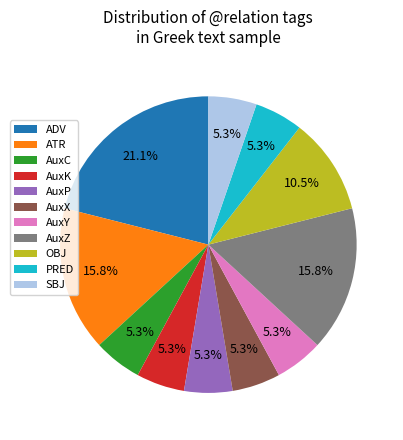

To the nearest percent, what portion does ATR represent?

16%